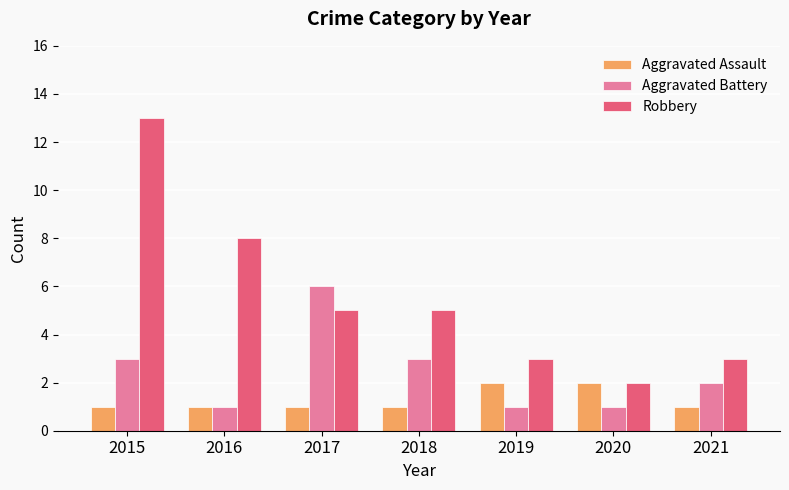

What is the sum of all Aggravated Assault values?

9